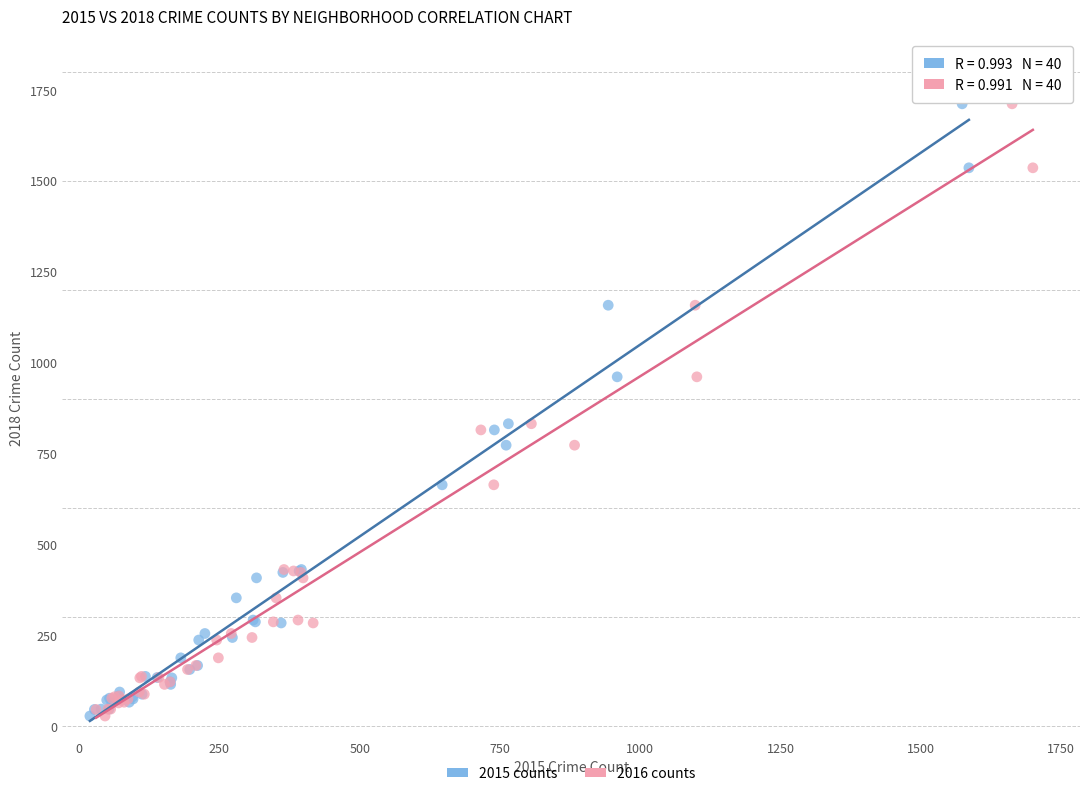

What are all the series names shown in the legend?

2015 counts, 2016 counts